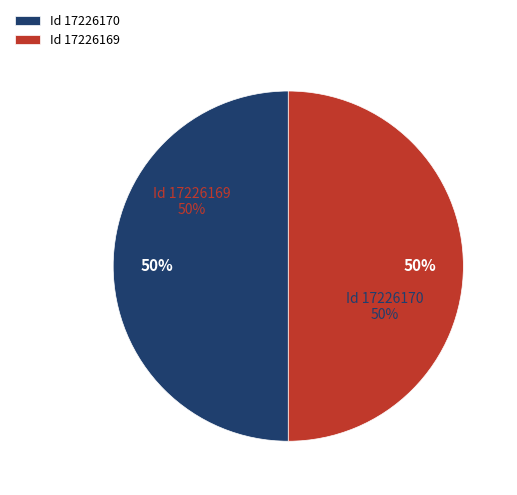

To the nearest percent, what portion does 17226169 represent?

50%